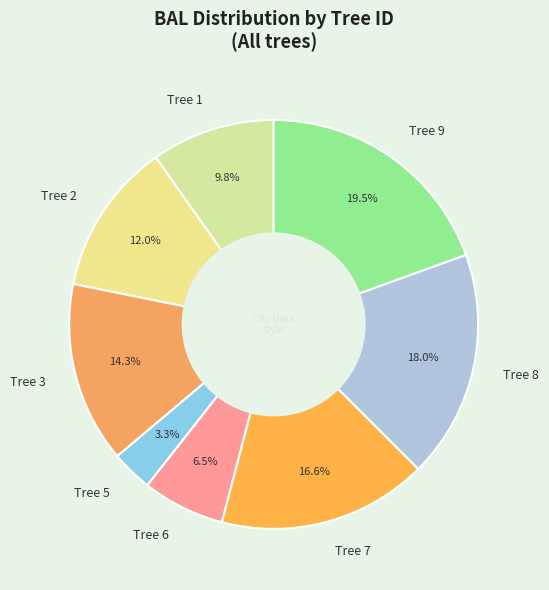

Approximately how many times larger is the value at Tree 6 compared to Tree 2?

0.5